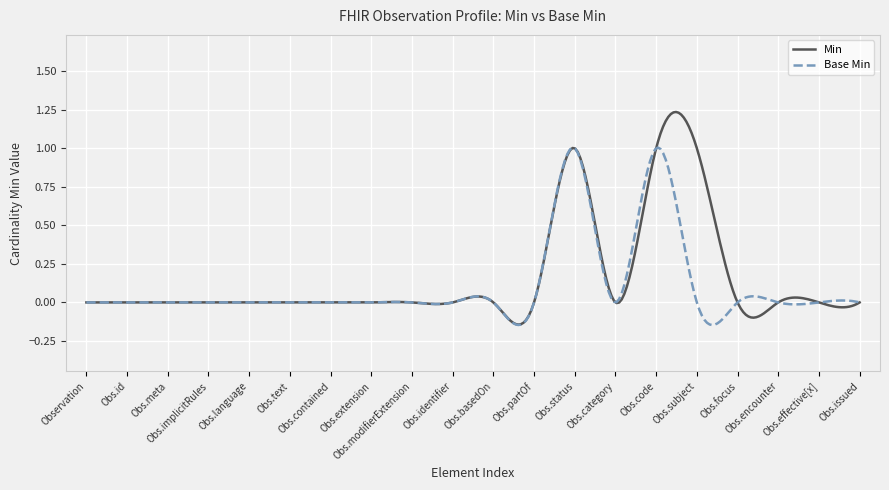

List the series in order of their peak value, highest first.

Min, Base Min